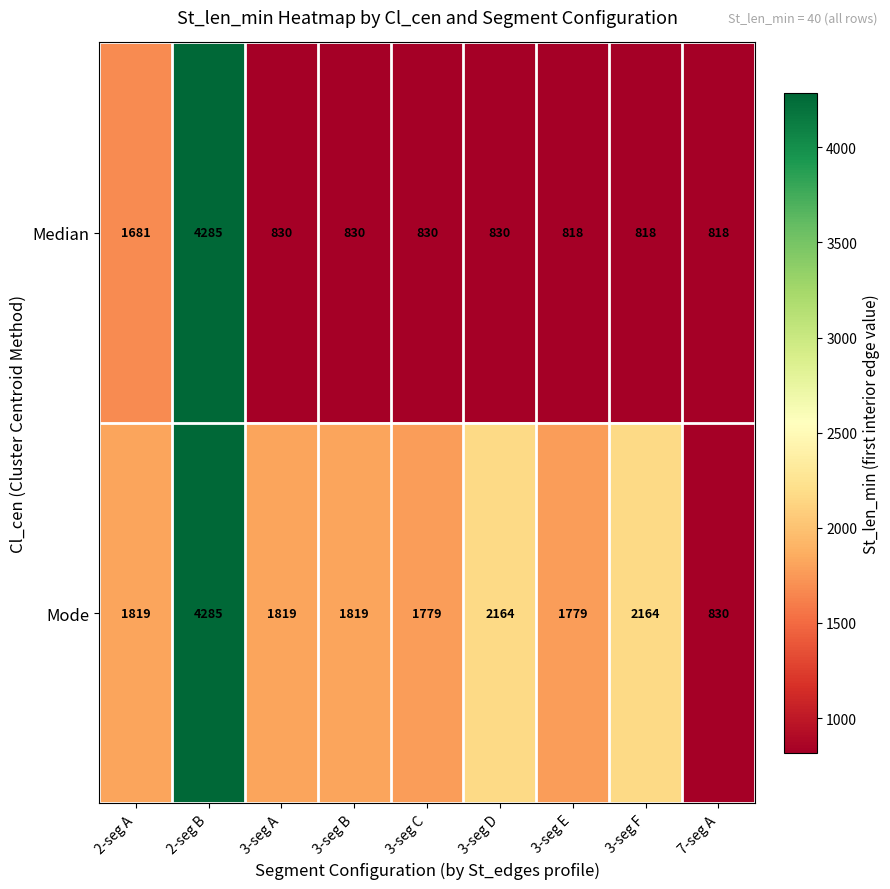

Reading right to left, transcribe all the data shown in this chart.

Median: 818	818	818	830	830	830	830	4285	1681
Mode: 830	2164	1779	2164	1779	1819	1819	4285	1819